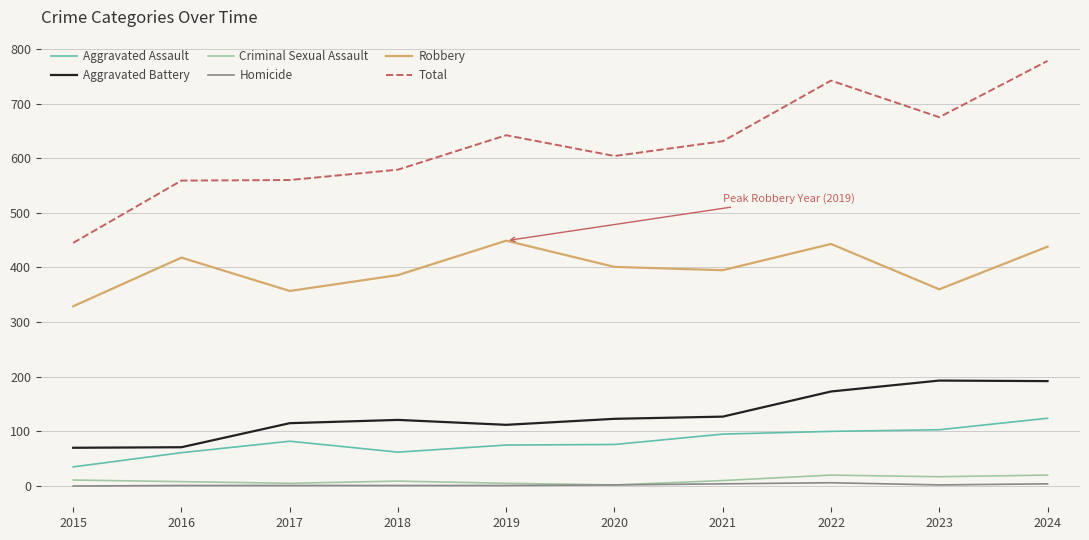

At how many categories does at least one series exceed 365?

10